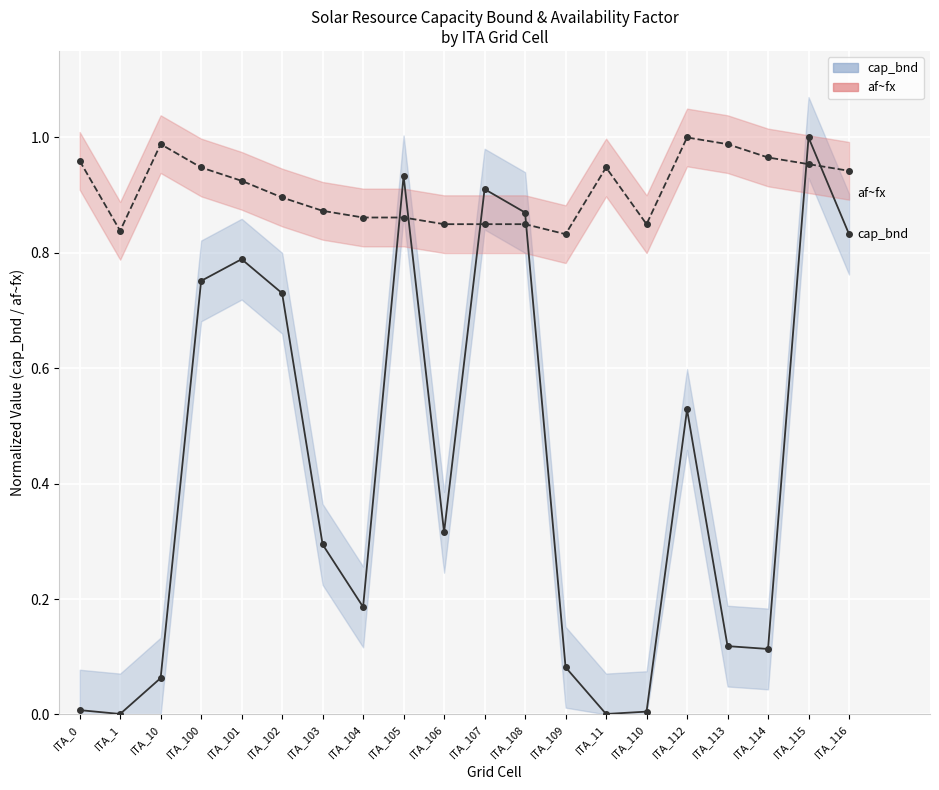

In af~fx, how many points are lower than both neighbors (excluding endpoints)?

3